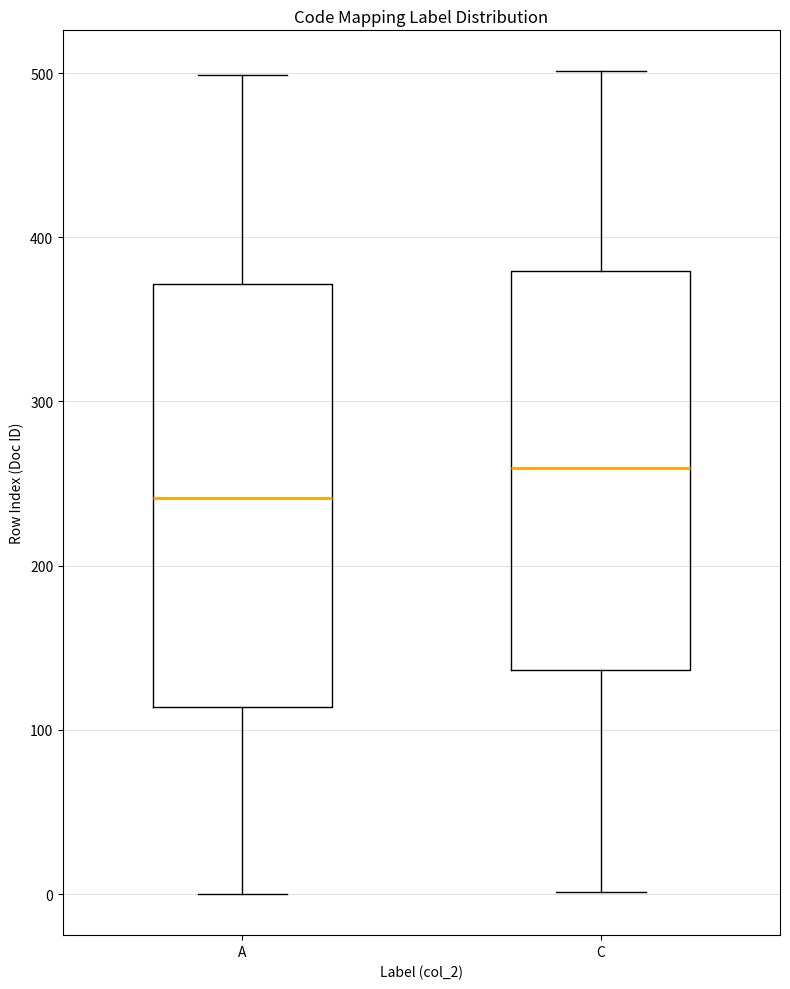

Reading left to right, transcribe this box plot: for each box, give where its median line is, the range the box spans, and where its two whiskers end, as read against the y-axis. The values are not printed on the chart, so give them approximately, as read against the axis.

A: median 240, box 110 to 370, whiskers 0 to 500
C: median 260, box 140 to 380, whiskers 0 to 500